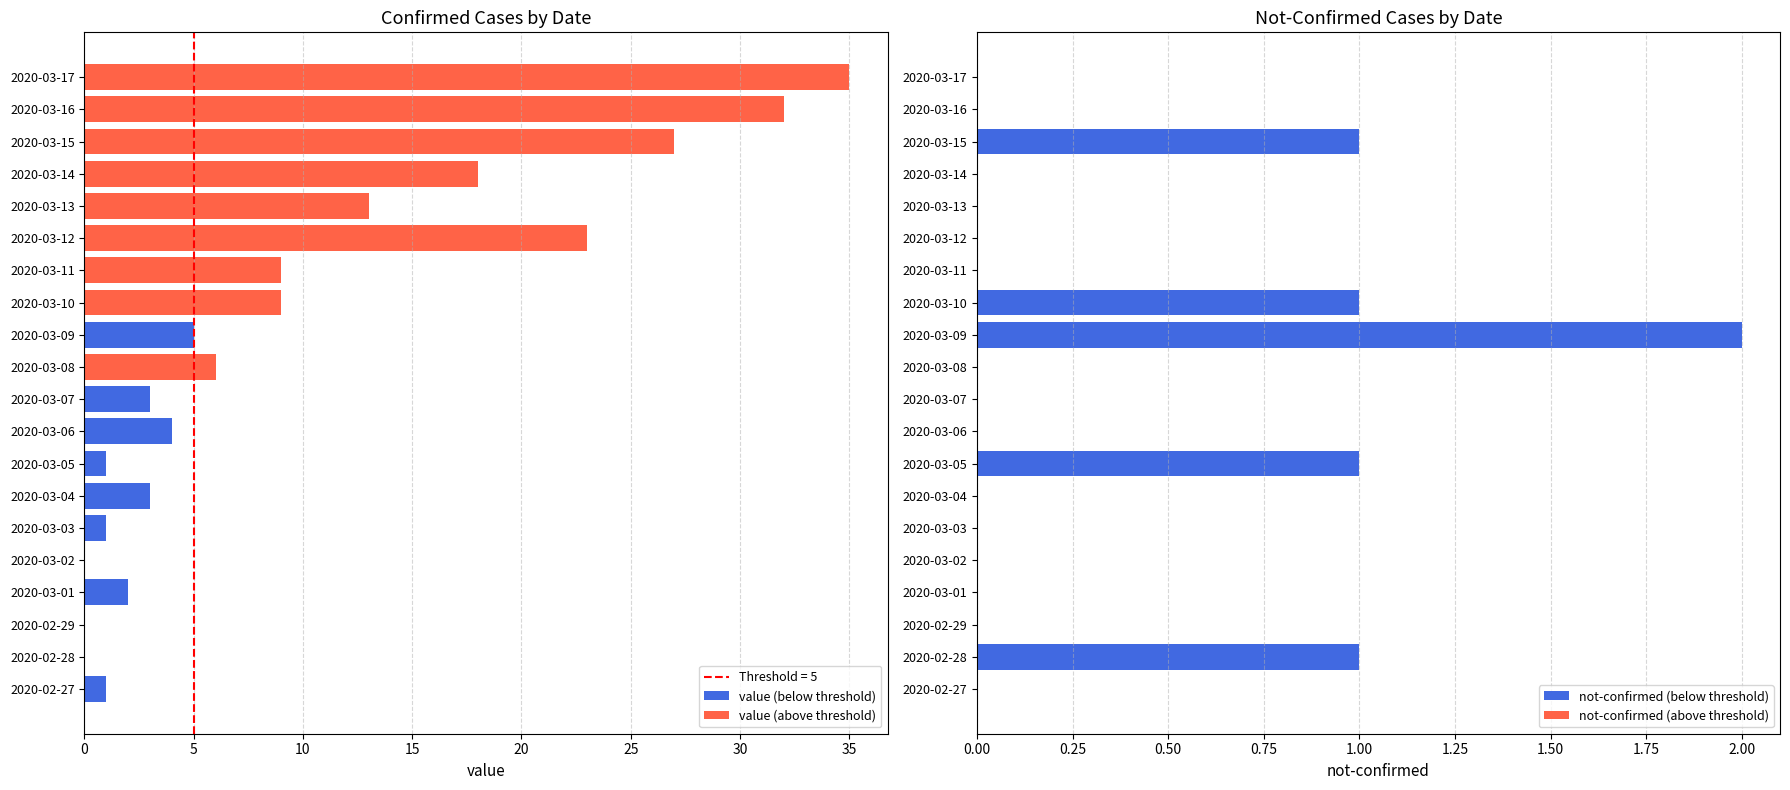

Where is not-confirmed (below threshold) nearest to the value 1?

2020-02-28